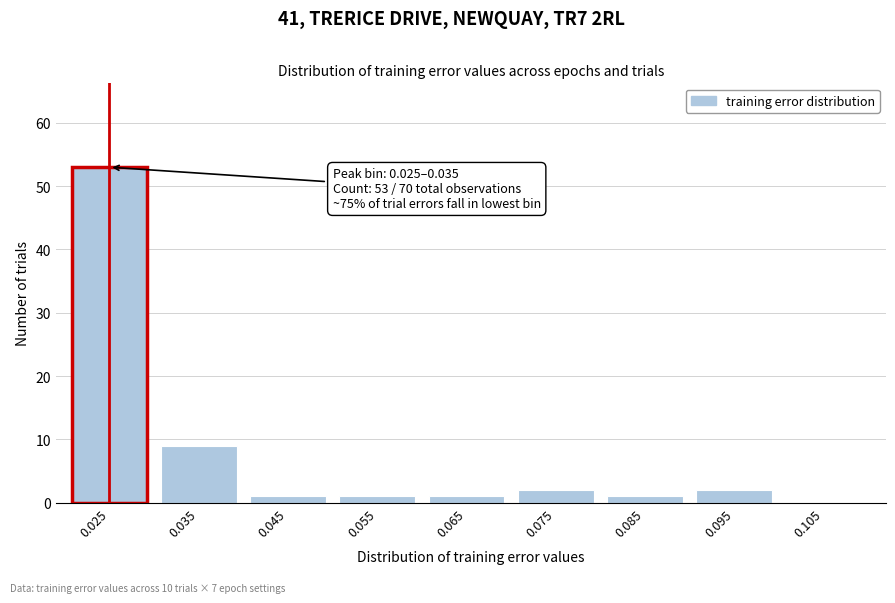

Reading left to right, transcribe all the data shown in this chart.

0.025=53	0.035=9	0.045=1	0.055=1	0.065=1	0.075=2	0.085=1	0.095=2	0.105=0